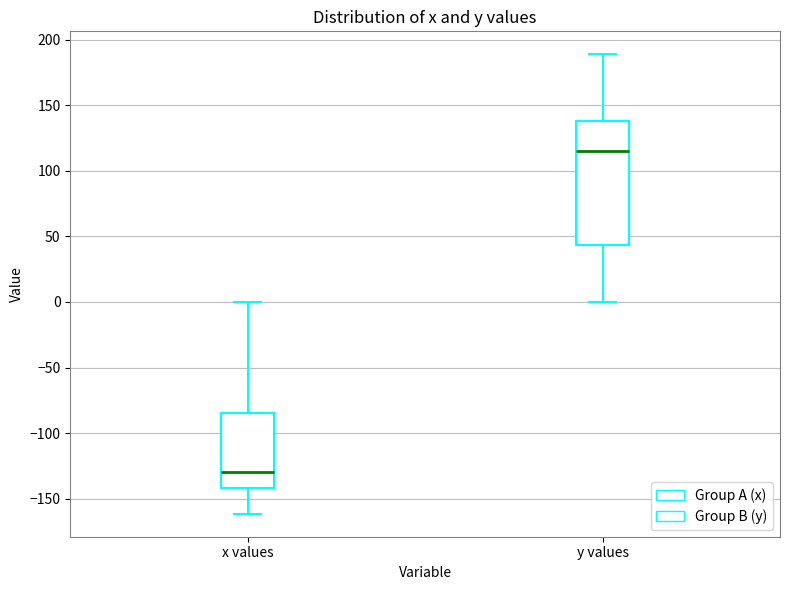

Comparing the boxes themselves (not the whiskers), which one is the tallest?

y values